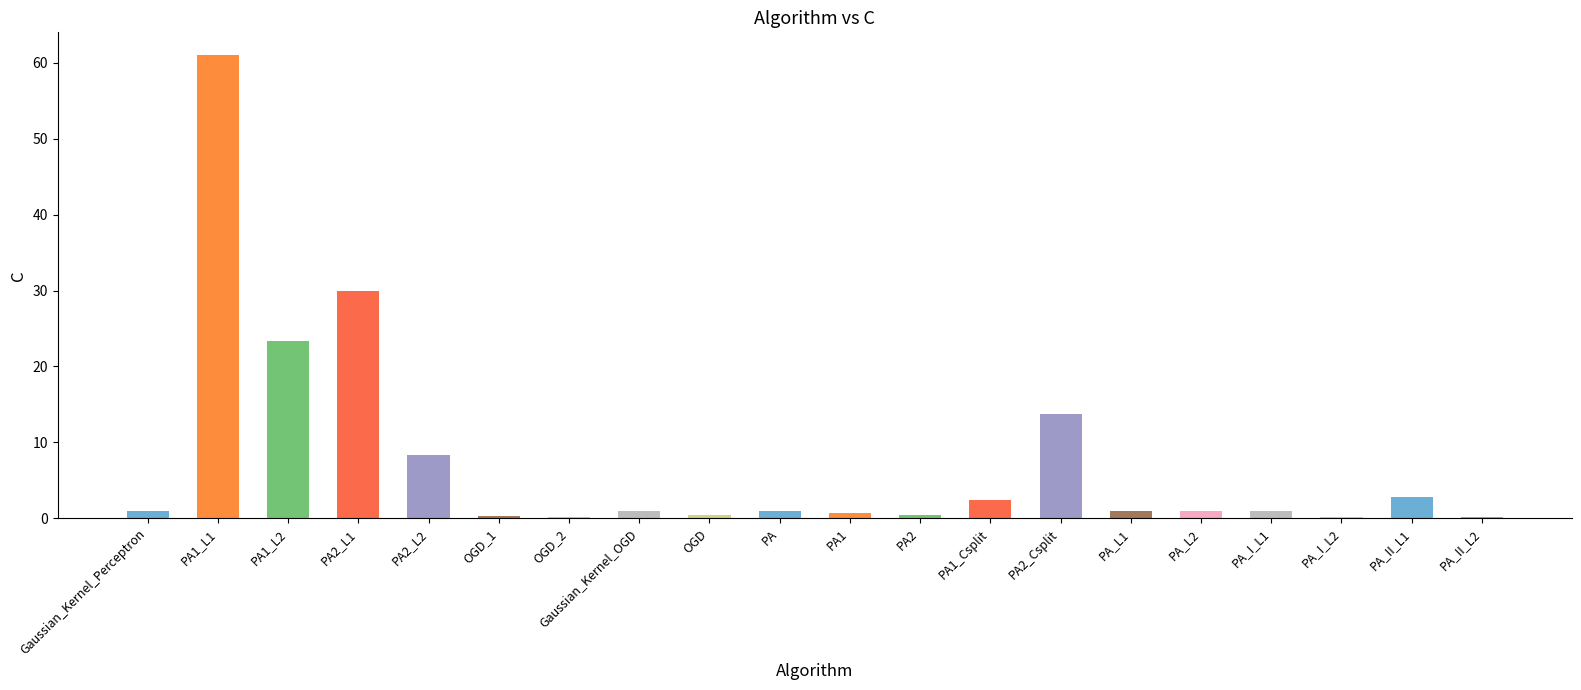

What value does the data have at PA1_L1?

61.0